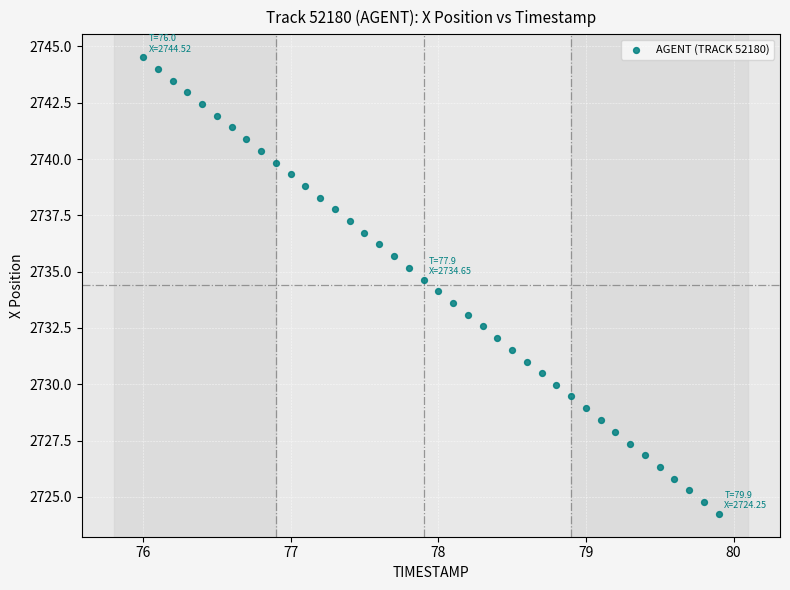

What is the range of Y values (max minus min)?

20.3